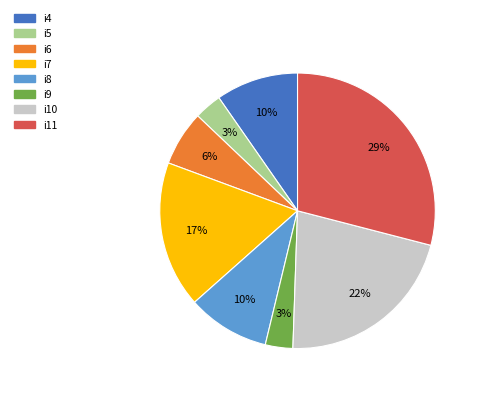

Do i11 and i6 together represent more than half of the pie?

No